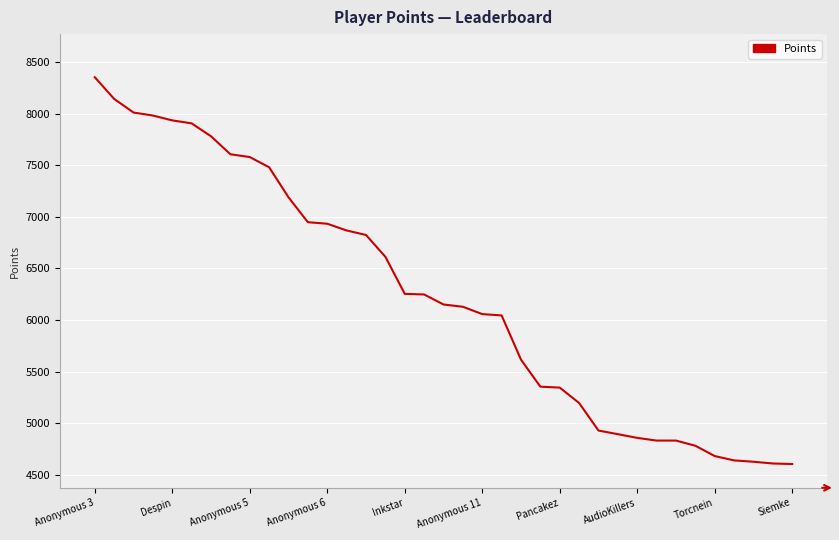

True or false: there are more than 2 points higher than both neighbors.

False